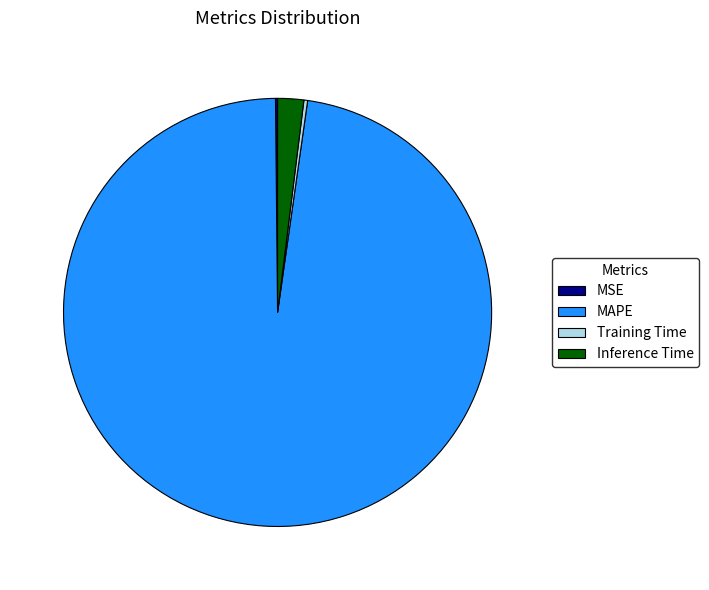

The MAPE slice represents 98% of the pie. True or false?

True